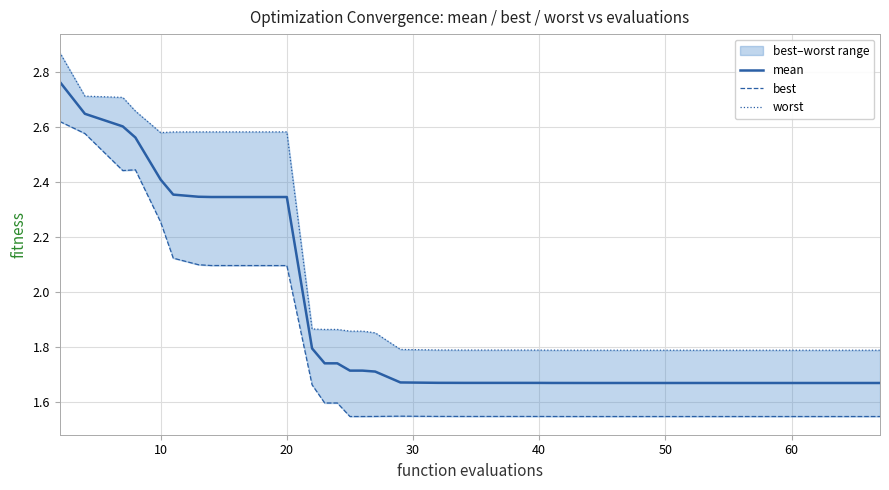

True or false: mean has a value of 2.8 at 50.

False